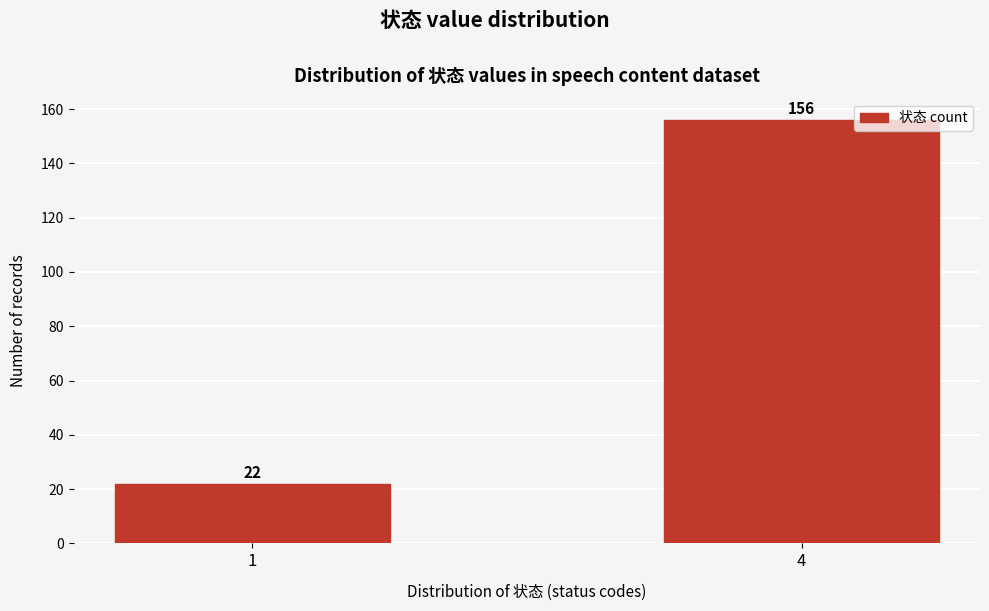

Reading right to left, list all the values displayed in this chart.

4=156	1=22